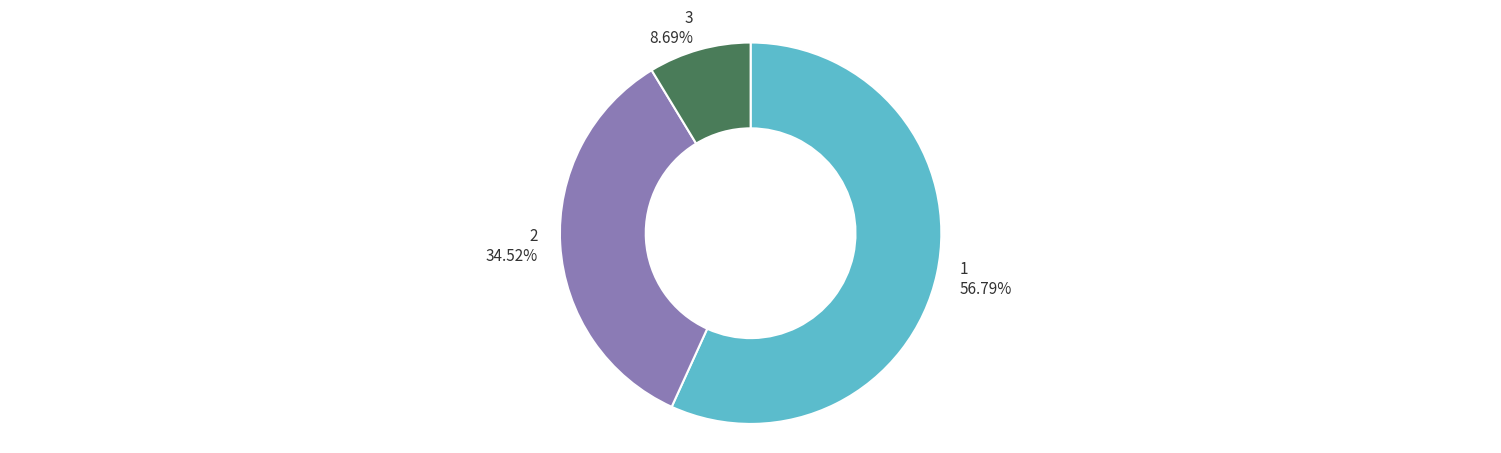

Is there any slice that represents more than half of the pie?

Yes